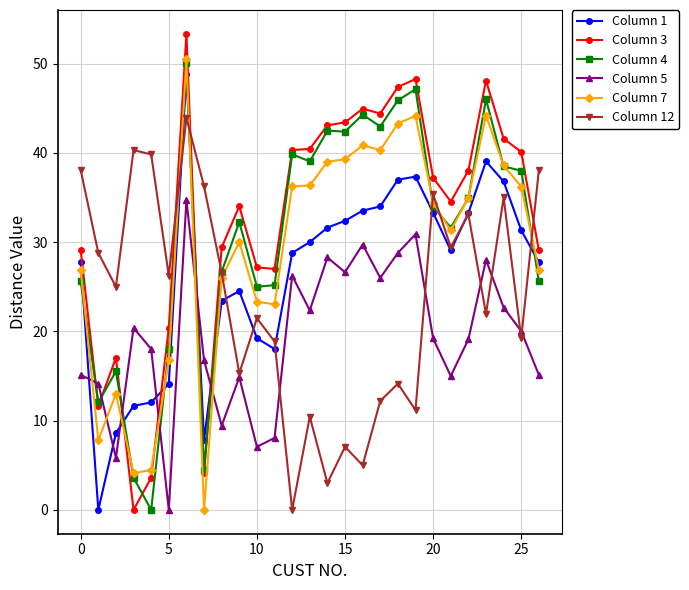

After their last crossing, which series has the higher values: Column 4 or Column 12?

Column 12